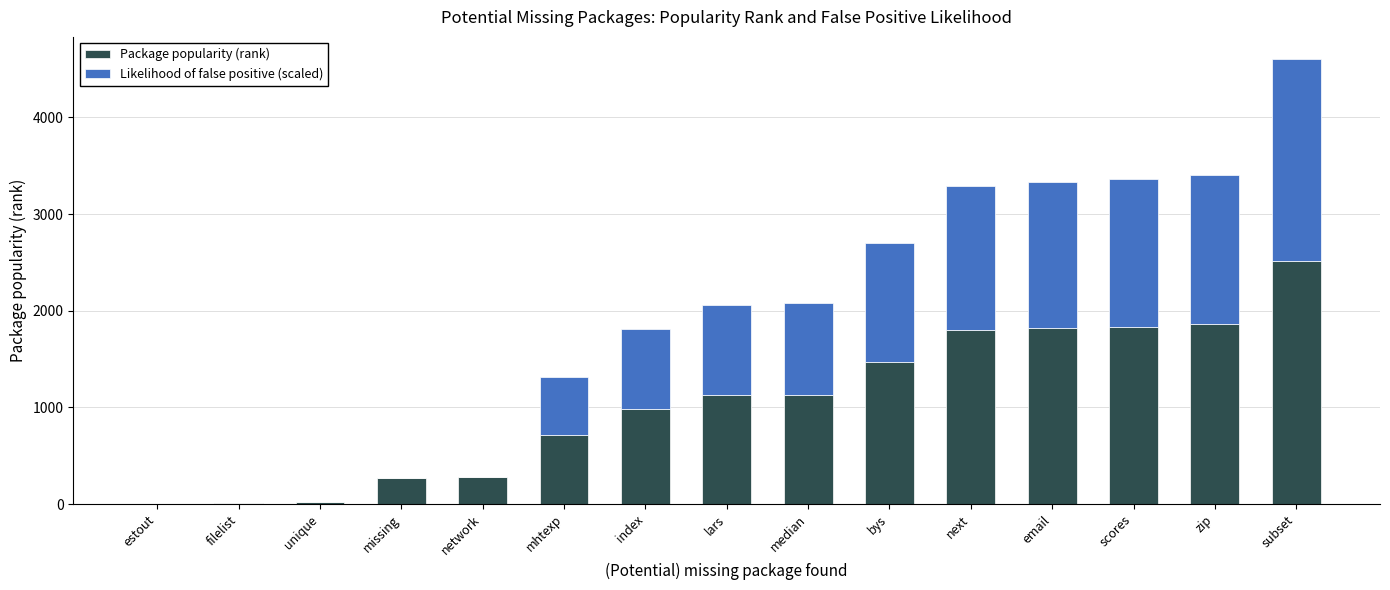

The value of Package popularity (rank) at next is 2381.8. True or false?

False